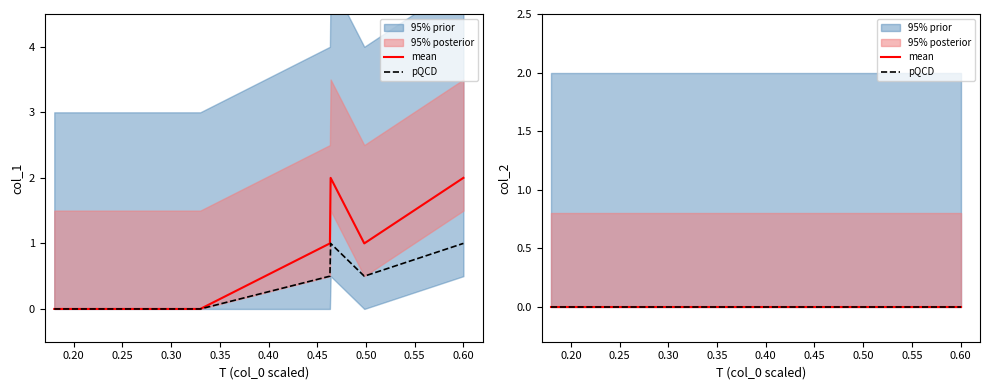

How many values are above zero?

4